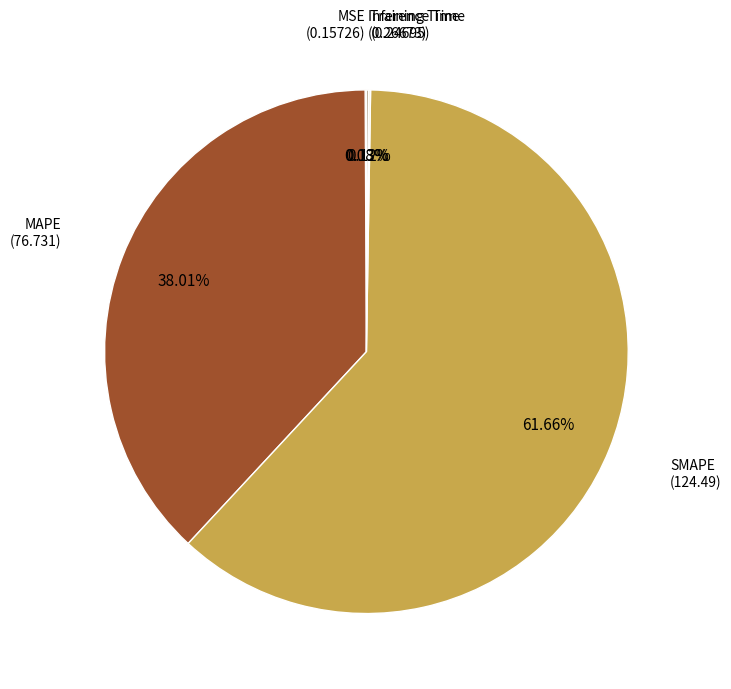

To the nearest percent, what is the average slice percentage?

20%